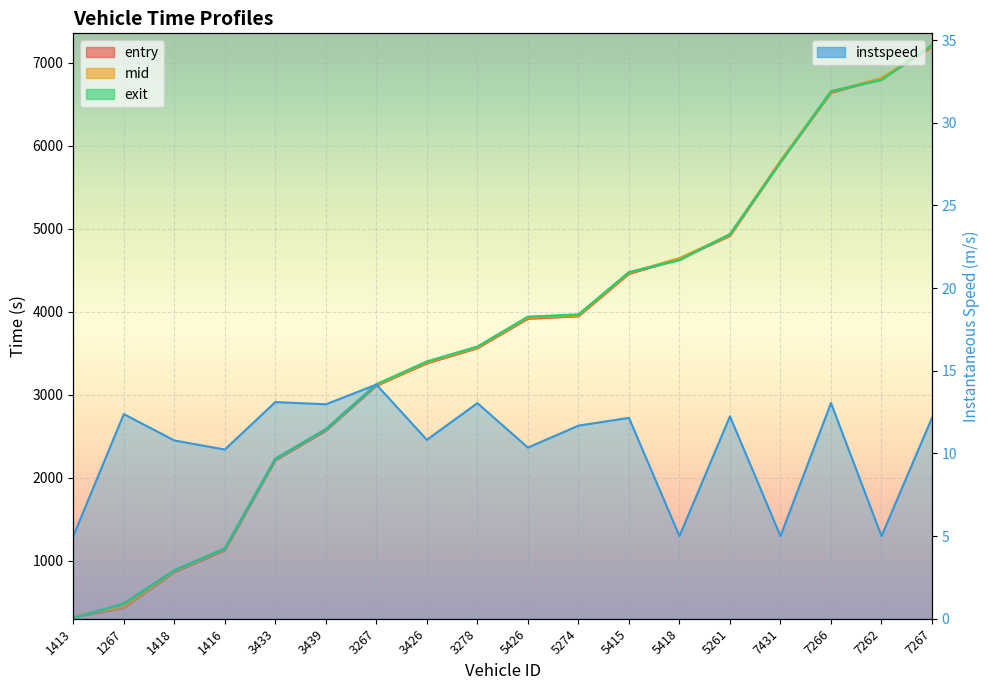

What is the label of the 8th point from the left?

3426